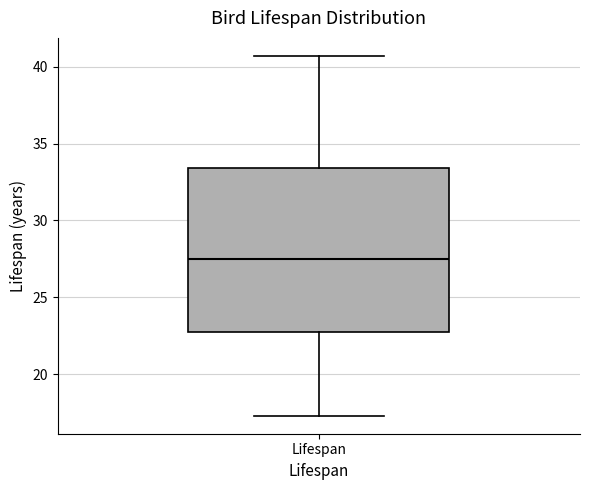

Read this box plot against the y-axis: the position of the median line, the range covered by the box, and the ends of both whiskers. The values are not printed on the chart, so give them approximately, as read against the axis.

median 27.5, box 22.5 to 33.5, whiskers 17.5 to 40.5